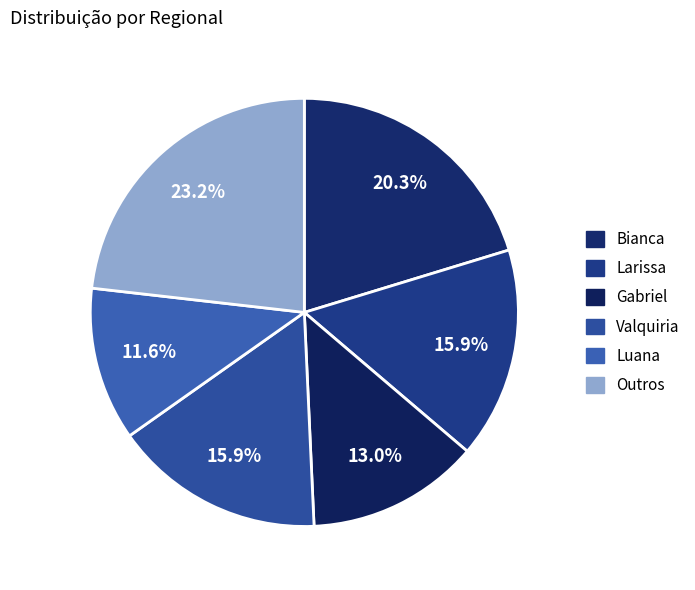

Does any single category account for the majority?

No